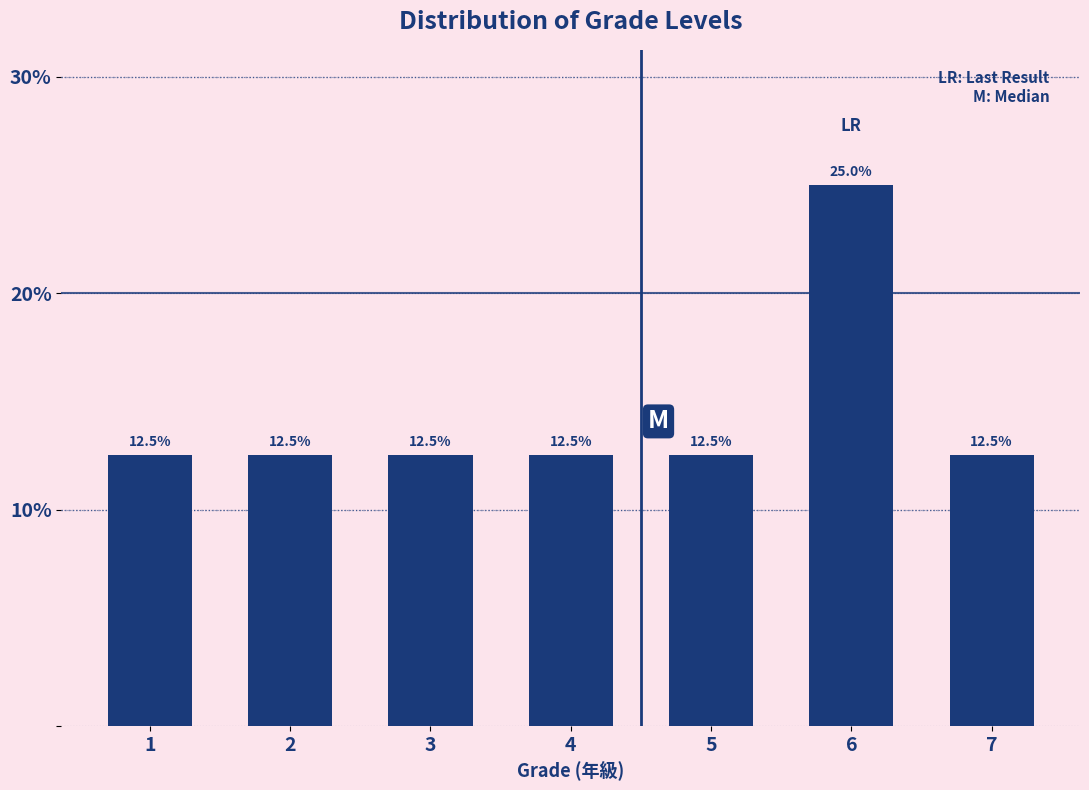

Reading left to right, extract all data points from this chart.

12.5	12.5	12.5	12.5	12.5	25.0	12.5